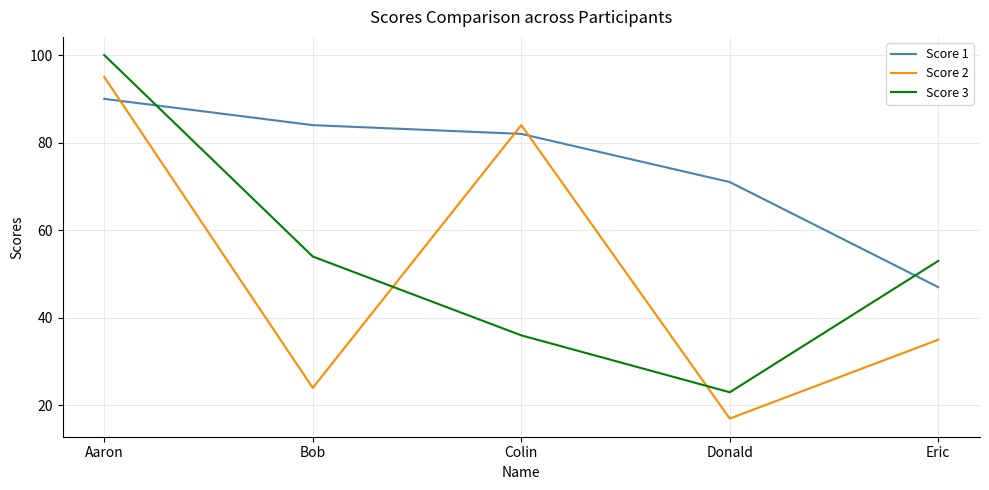

What is the greatest value displayed?

100